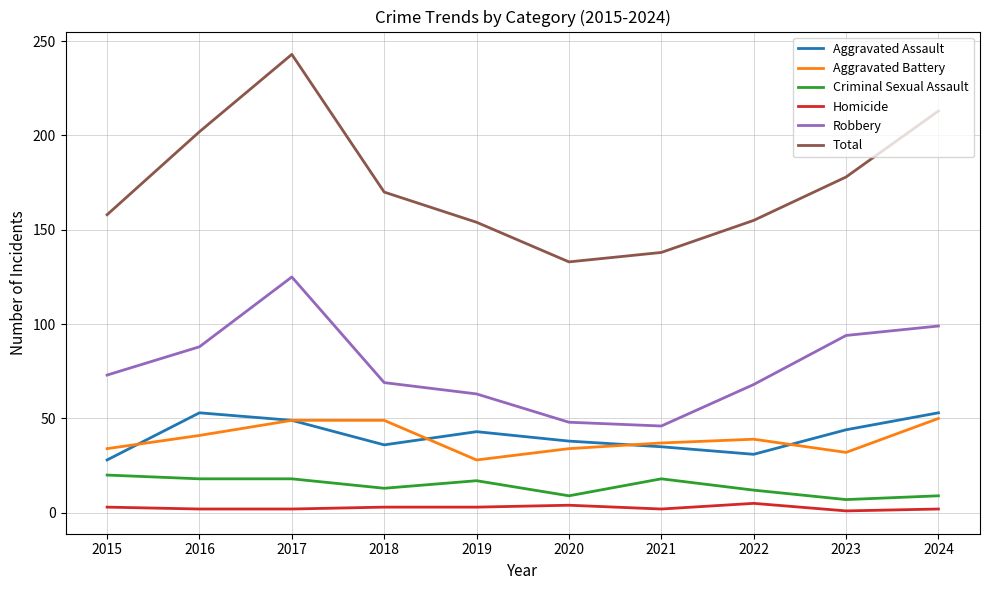

Which series has the largest total across all categories?

Total